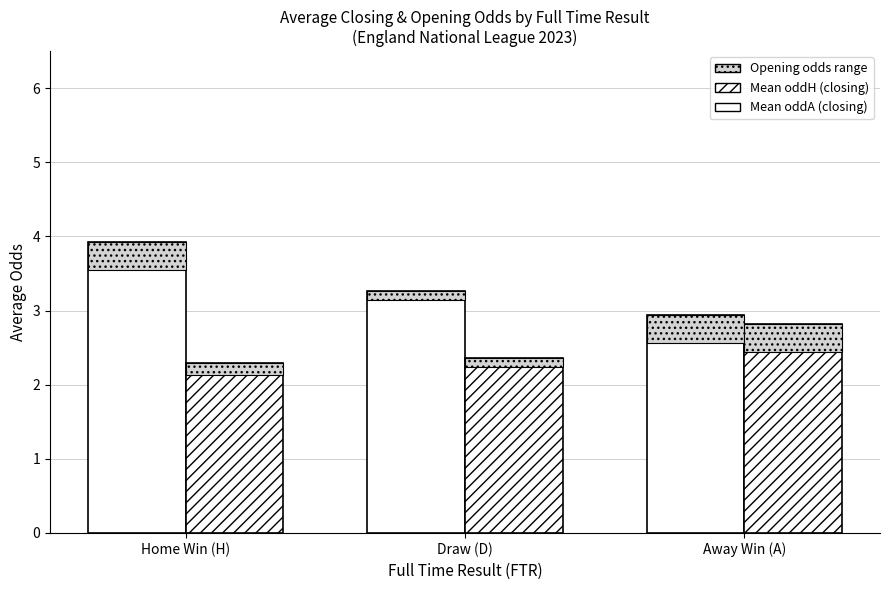

Which series has the widest spread of values?

Mean oddA (closing)